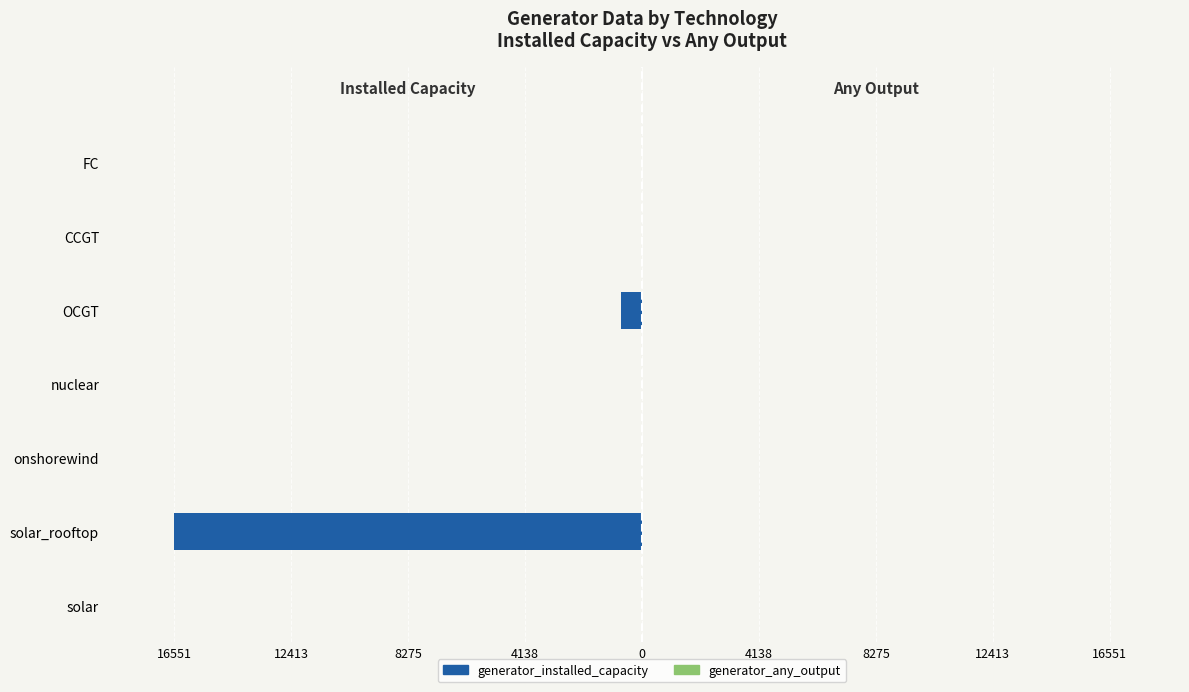

Reading left to right, list all the values displayed in this chart.

generator_installed_capacity: 0.0	-16550.6	0.0	0.0	-726.7	0.0	-6.2
generator_any_output: 0.0	16.6	0.0	0.0	1.2	0.0	0.0